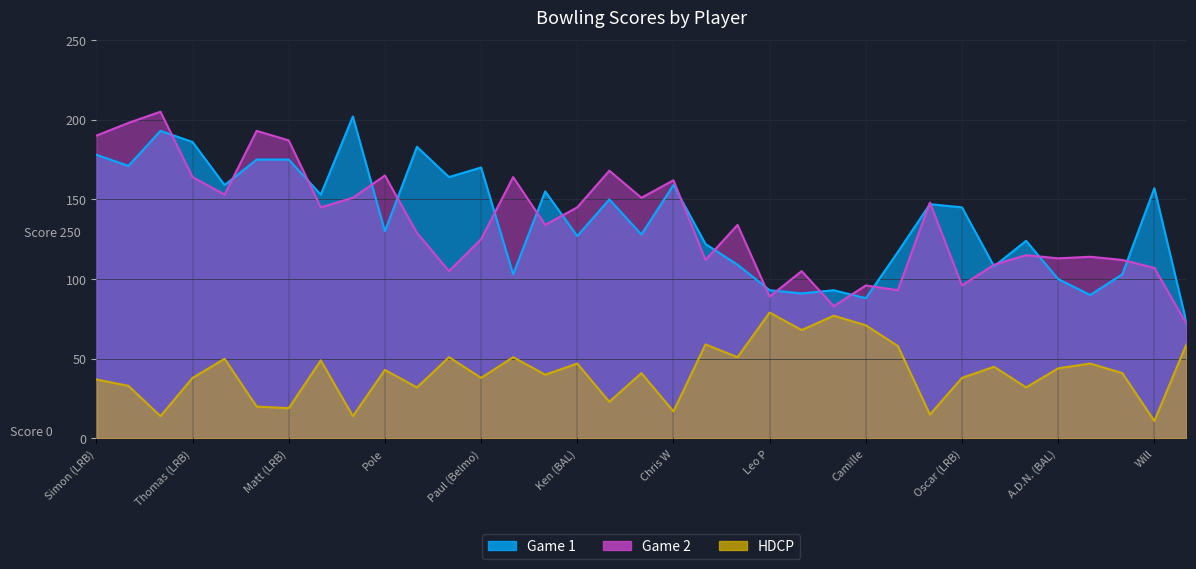

What is the minimum value for Game 1?

73